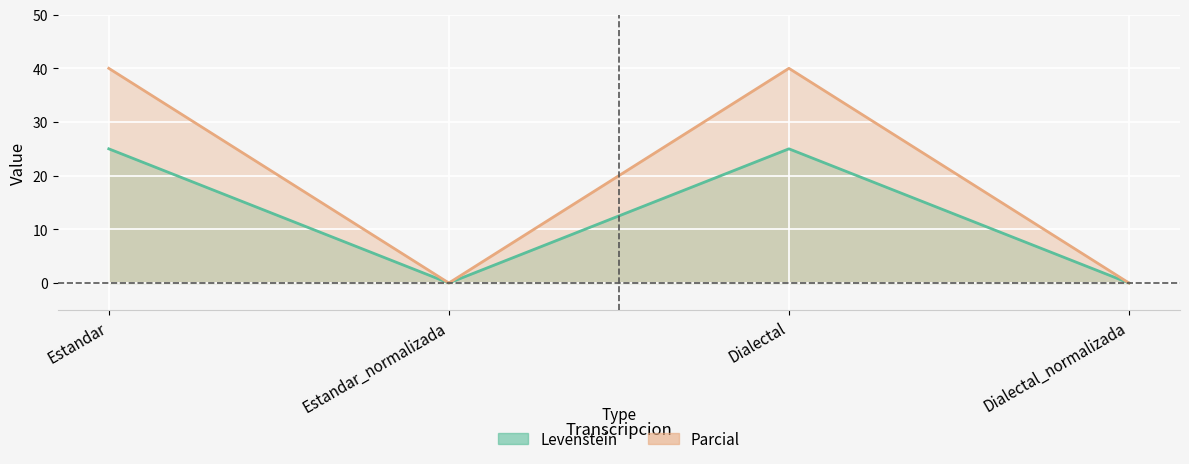

Which series has the widest spread of values?

Parcial